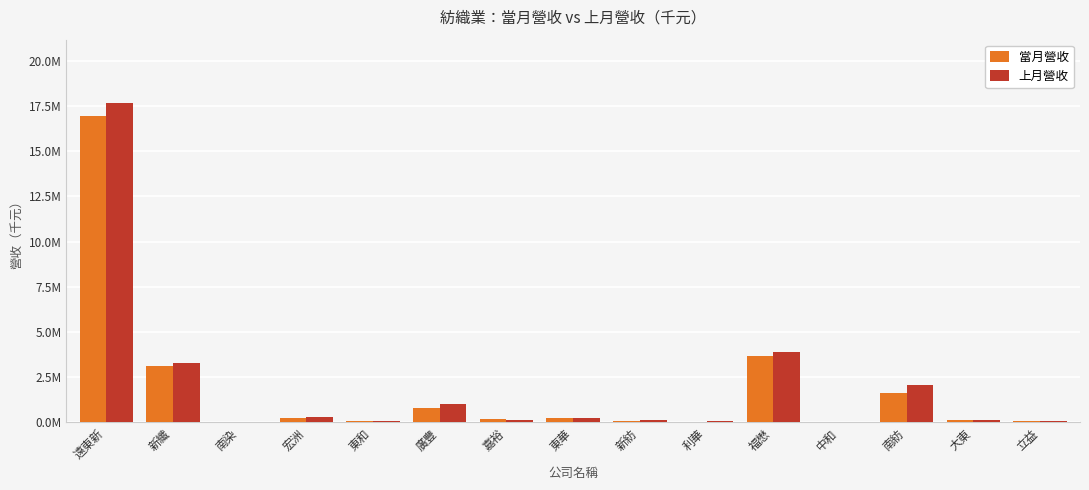

Rank the categories by 上月營收 value from highest to lowest.

遠東新, 福懋, 新纖, 南紡, 廣豐, 宏洲, 東華, 大東, 嘉裕, 新紡, 立益, 東和, 利華, 南染, 中和